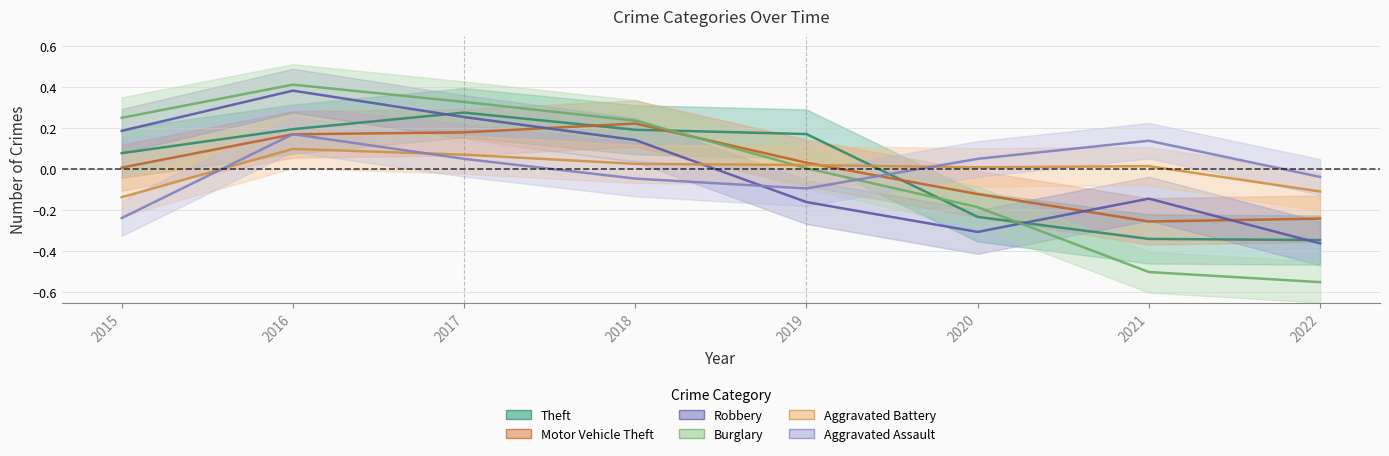

How many negative values does the Burglary series have?

3